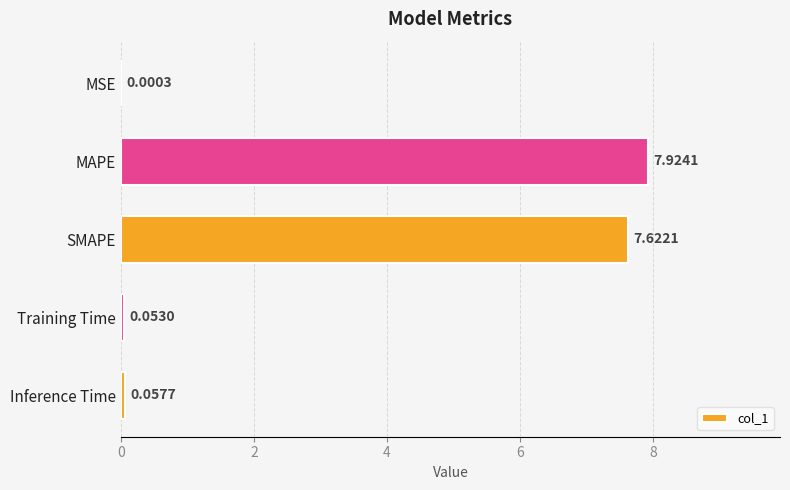

What is the sum of all values?

15.7